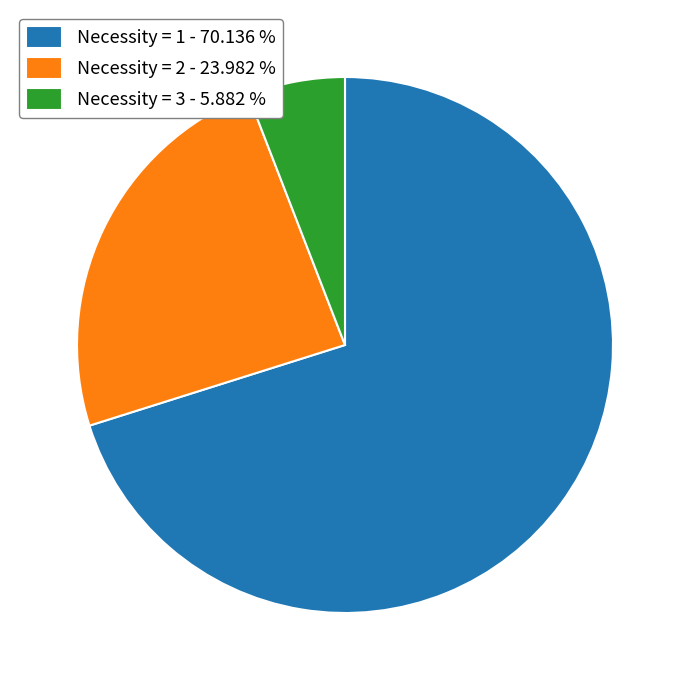

How many slices are in this pie chart?

3